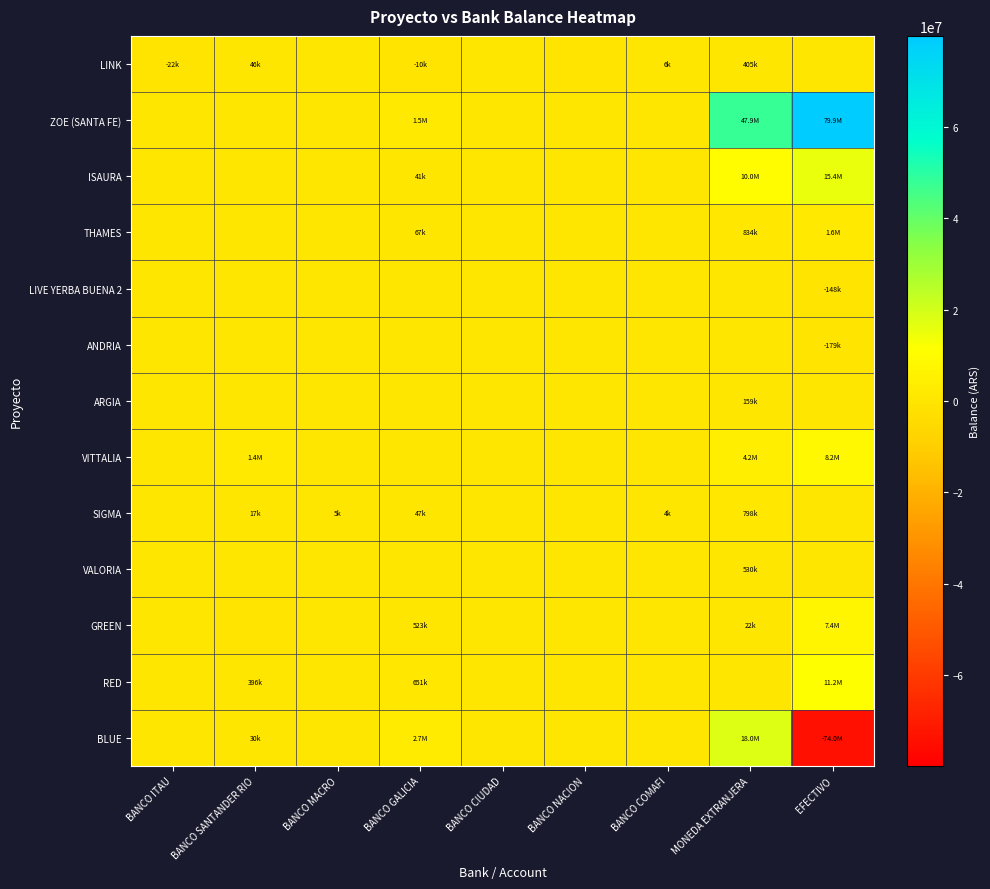

Rank the series by their maximum value, from highest to lowest.

ZOE (SANTA FE), BLUE, ISAURA, RED, VITTALIA, GREEN, THAMES, SIGMA, VALORIA, LINK, ARGIA, LIVE YERBA BUENA 2, ANDRIA